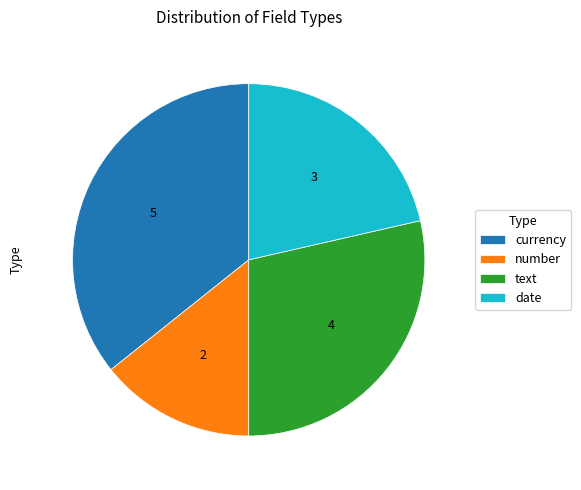

How many slices are in this pie chart?

4